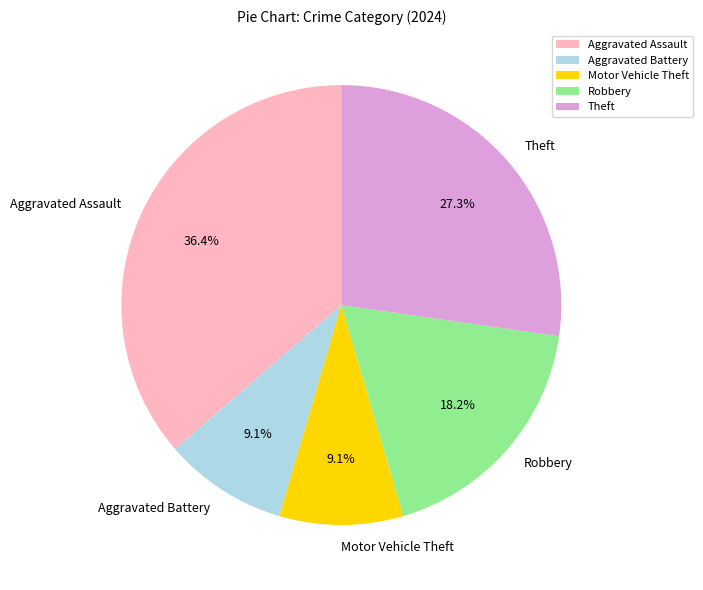

Do Motor Vehicle Theft and Robbery together represent more than half of the pie?

No